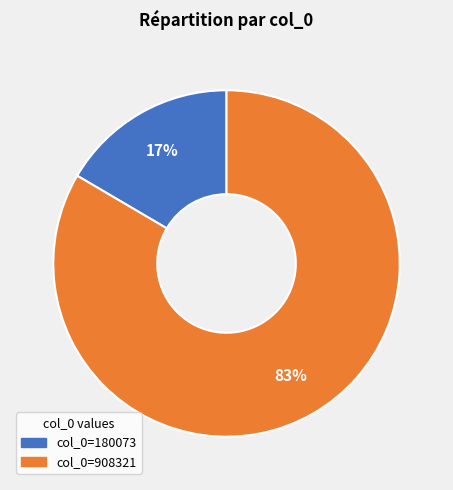

Count the number of slices in the pie.

2